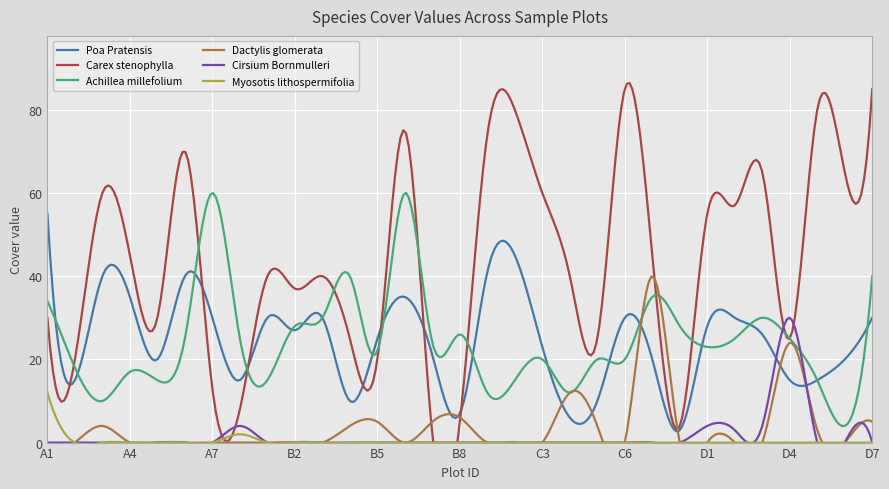

Reading left to right, what are all the values shown in this chart?

Poa Pratensis: A1=55	A2=15	A3=40	A4=35	A5=20	A6=40	A7=30	A8=15	B1=30	B2=27	B3=30	B4=10	B5=25	B6=35	B7=21	B8=7	C1=41	C2=45	C3=23	C4=6	C5=10	C6=30	C7=20	C8=3	D1=28	D2=30	D3=26	D4=15	D5=15	D6=20	D7=30
Carex stenophylla: A1=30	A2=20	A3=60	A4=45	A5=30	A6=70	A7=13	A8=8	B1=40	B2=37	B3=40	B4=25	B5=20	B6=75	B7=2	B8=5	C1=74	C2=80	C3=60	C4=40	C5=25	C6=85	C7=45	C8=4	D1=55	D2=57	D3=65	D4=25	D5=80	D6=65	D7=85
Achillea millefolium: A1=34	A2=18	A3=10	A4=17	A5=15	A6=25	A7=60	A8=25	B1=15	B2=28	B3=30	B4=40	B5=22	B6=60	B7=24	B8=26	C1=12	C2=15	C3=20	C4=12	C5=20	C6=20	C7=35	C8=28	D1=23	D2=25	D3=30	D4=25	D5=15	D6=4	D7=40
Dactylis glomerata: A1=0	A2=0	A3=4	A4=0	A5=0	A6=0	A7=0	A8=0	B1=0	B2=0	B3=0	B4=4	B5=5	B6=0	B7=5	B8=6	C1=0	C2=0	C3=0	C4=12	C5=4	C6=0	C7=40	C8=0	D1=0	D2=0	D3=0	D4=24	D5=3	D6=0	D7=5
Cirsium Bornmulleri: A1=0	A2=0	A3=0	A4=0	A5=0	A6=0	A7=0	A8=4	B1=0	B2=0	B3=0	B4=0	B5=0	B6=0	B7=0	B8=0	C1=0	C2=0	C3=0	C4=0	C5=0	C6=0	C7=0	C8=0	D1=4	D2=3	D3=4	D4=30	D5=0	D6=0	D7=0
Myosotis lithospermifolia: A1=12	A2=0	A3=0	A4=0	A5=0	A6=0	A7=0	A8=2	B1=0	B2=0	B3=0	B4=0	B5=0	B6=0	B7=0	B8=0	C1=0	C2=0	C3=0	C4=0	C5=0	C6=0	C7=0	C8=0	D1=0	D2=0	D3=0	D4=0	D5=0	D6=0	D7=0